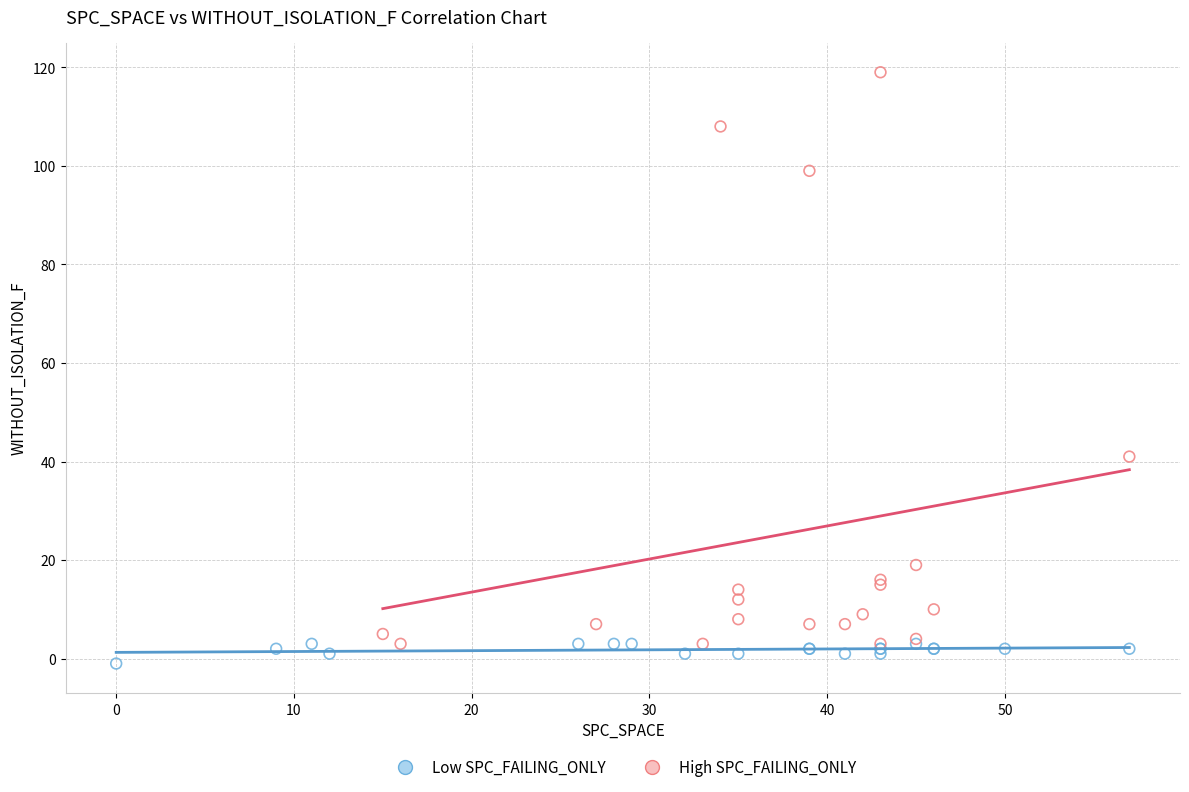

Which series has the widest spread of Y values?

High SPC_FAILING_ONLY